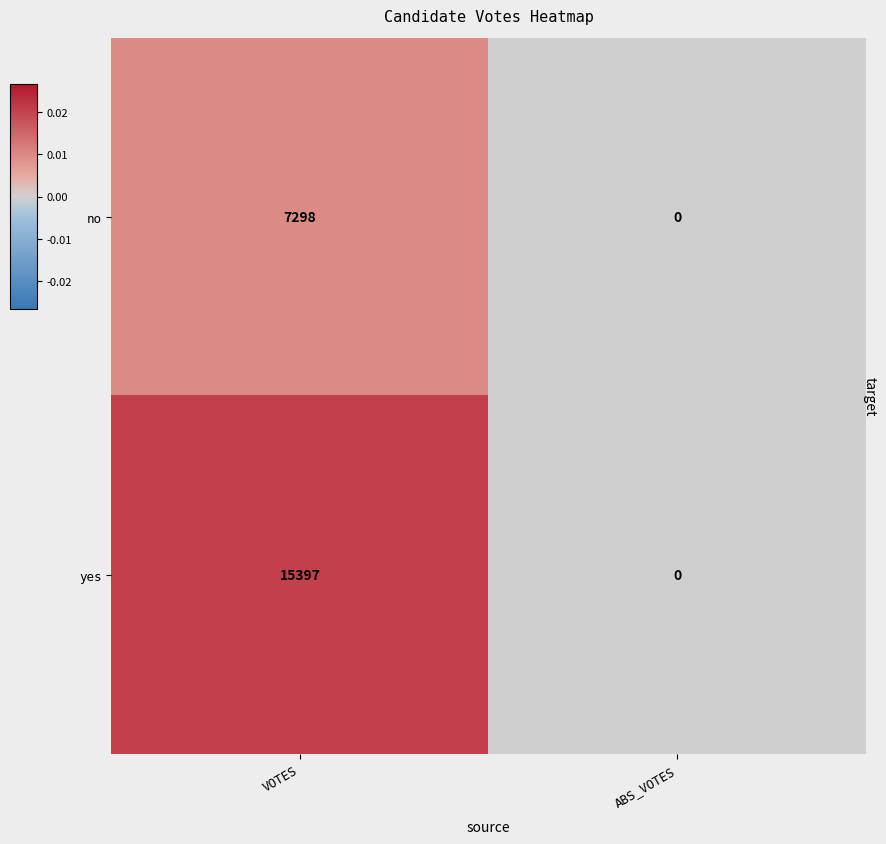

Reading left to right, extract all data points from this chart.

no: 7298	0
yes: 15397	0